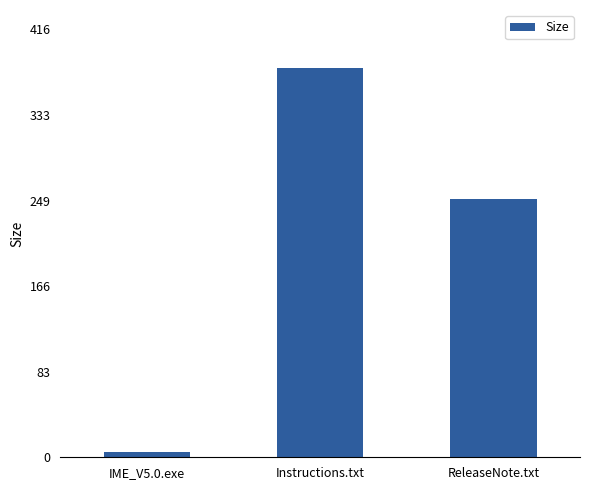

What is the label of the 2nd bar from the right?

Instructions.txt